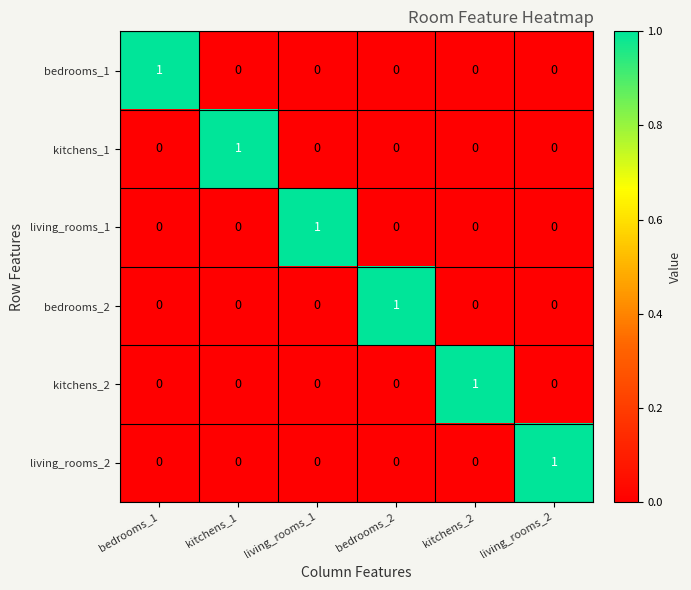

Count the bedrooms_2 values in the range 0 to 1.

6